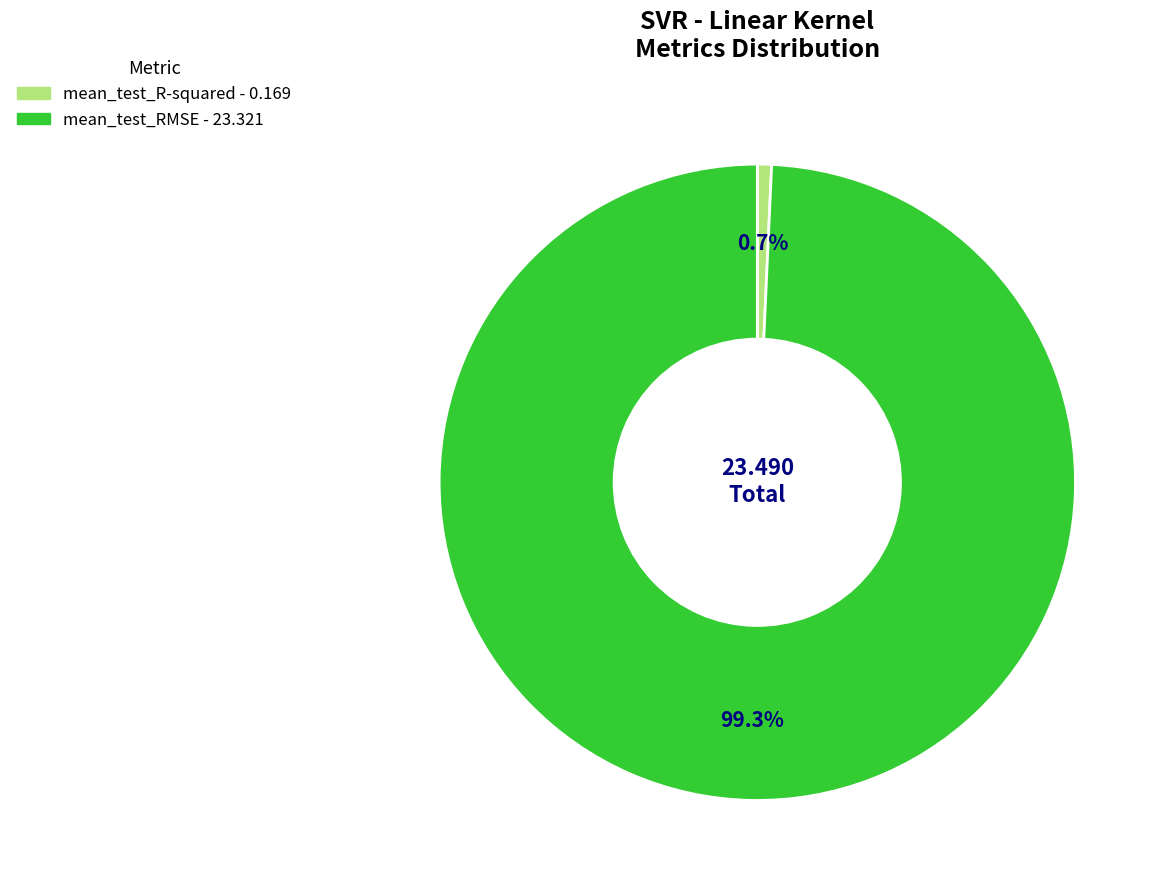

Is it true that mean_test_R-squared is 1% of the pie?

True